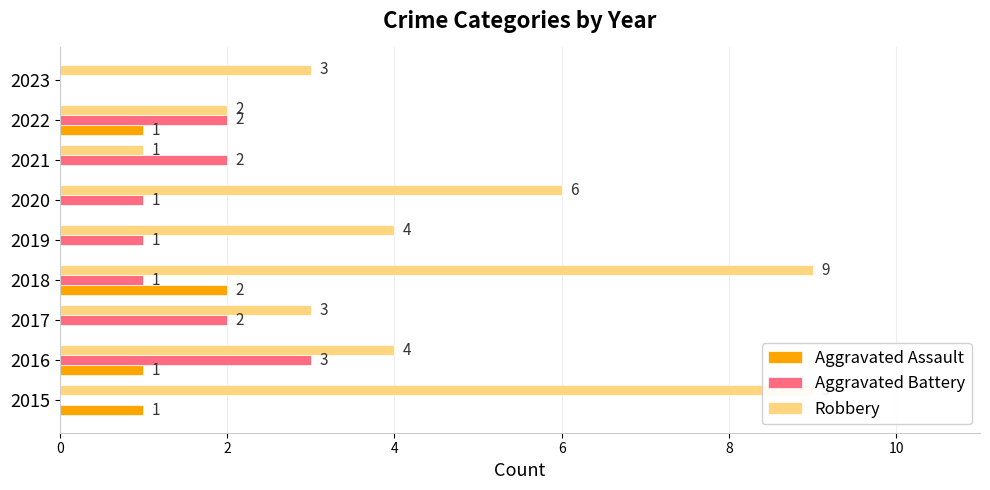

Which series changed the most between 2020 and 2021?

Robbery